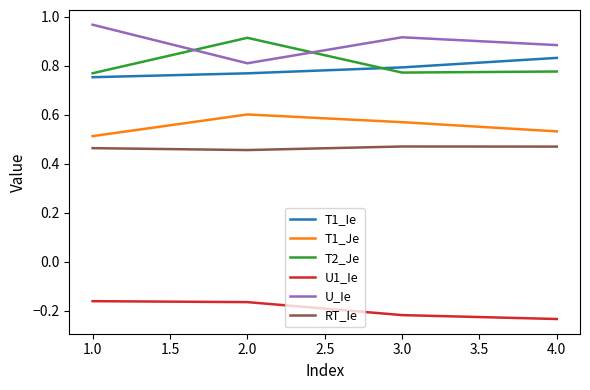

Where is U_Ie nearest to the value 0?

2.0